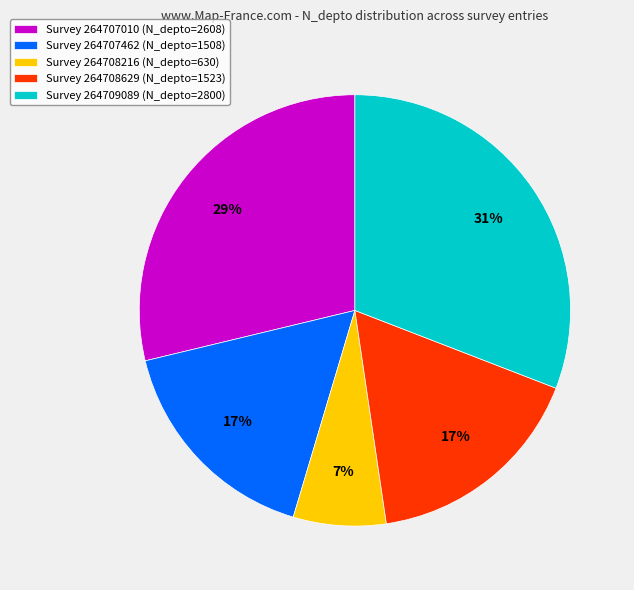

Is there any slice that represents more than half of the pie?

No